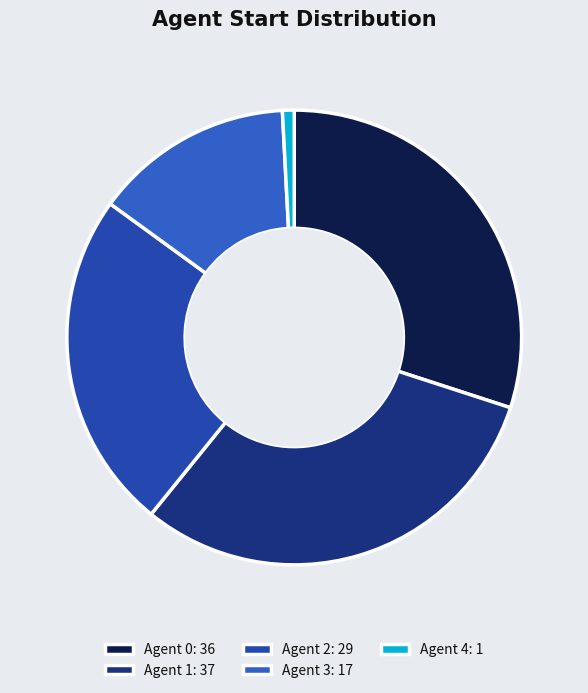

Is it true that Agent 1 is 42% of the pie?

False